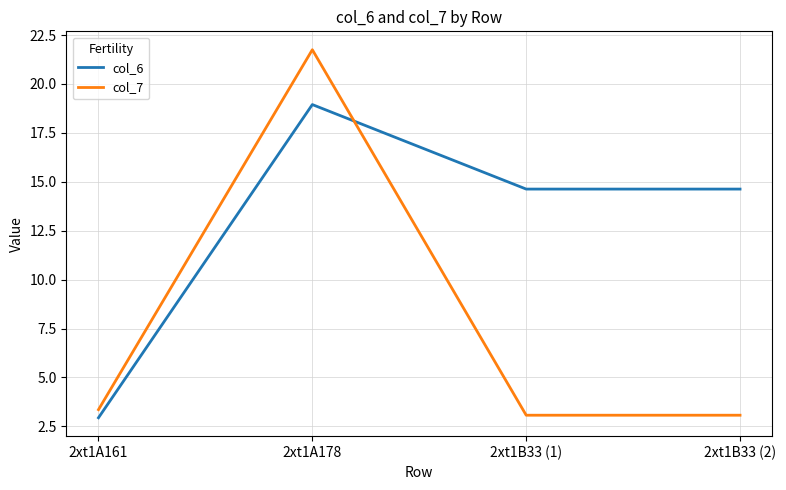

Reading left to right, list all the values displayed in this chart.

col_6: 2xt1A161=2.9	2xt1A178=18.9	2xt1B33 (1)=14.6	2xt1B33 (2)=14.6
col_7: 2xt1A161=3.4	2xt1A178=21.8	2xt1B33 (1)=3.1	2xt1B33 (2)=3.1